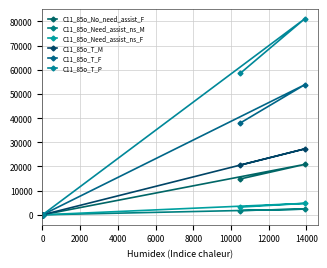

What is the difference between the C11_85o_T_M values at 2000 and 0?

6706